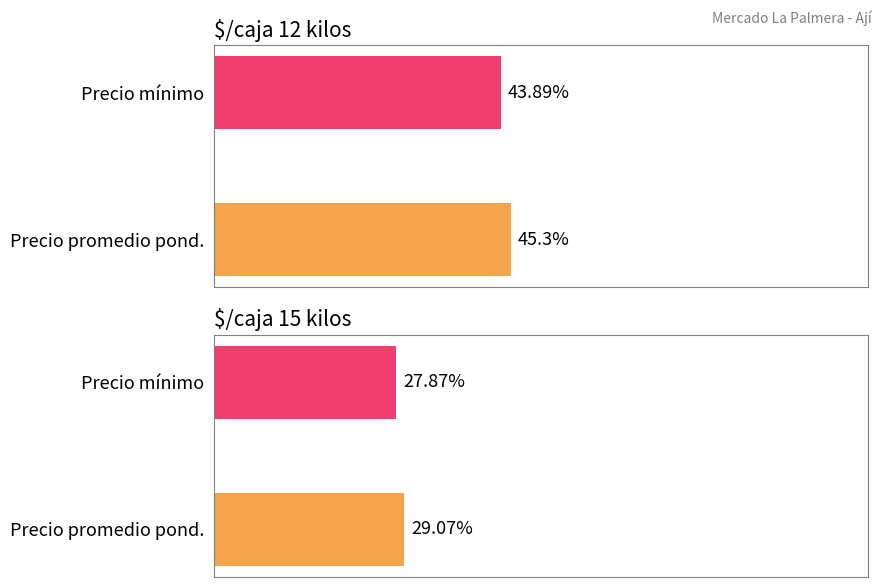

The Precio maximo series shows 60784 at $/caja 12 kilos. True or false?

False